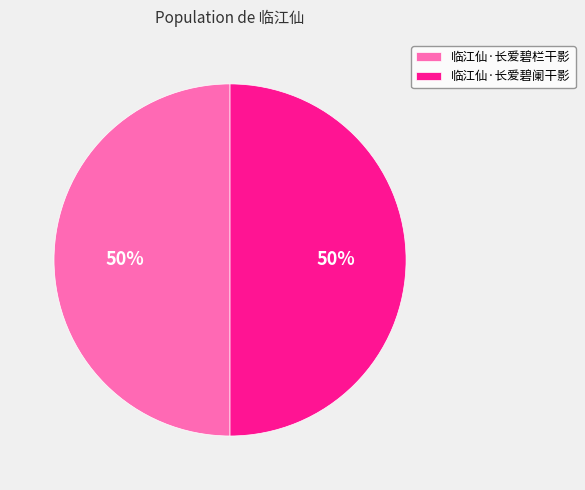

Count the number of slices in the pie.

2